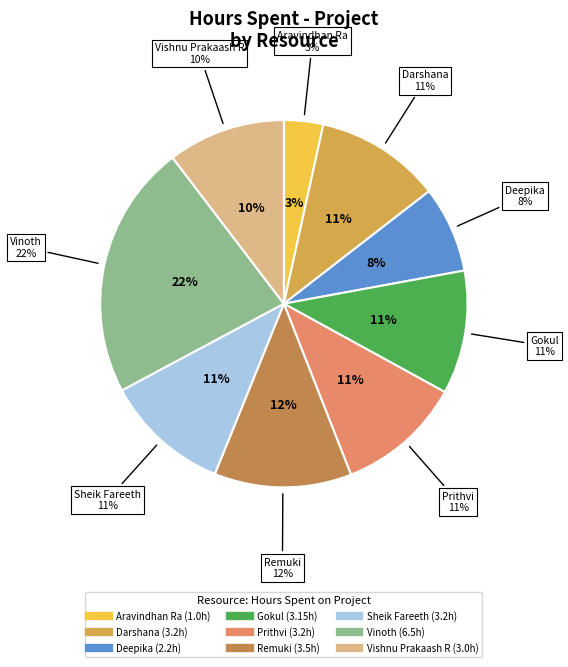

To the nearest percent, what is the difference between the largest and smallest slice percentages?

19%